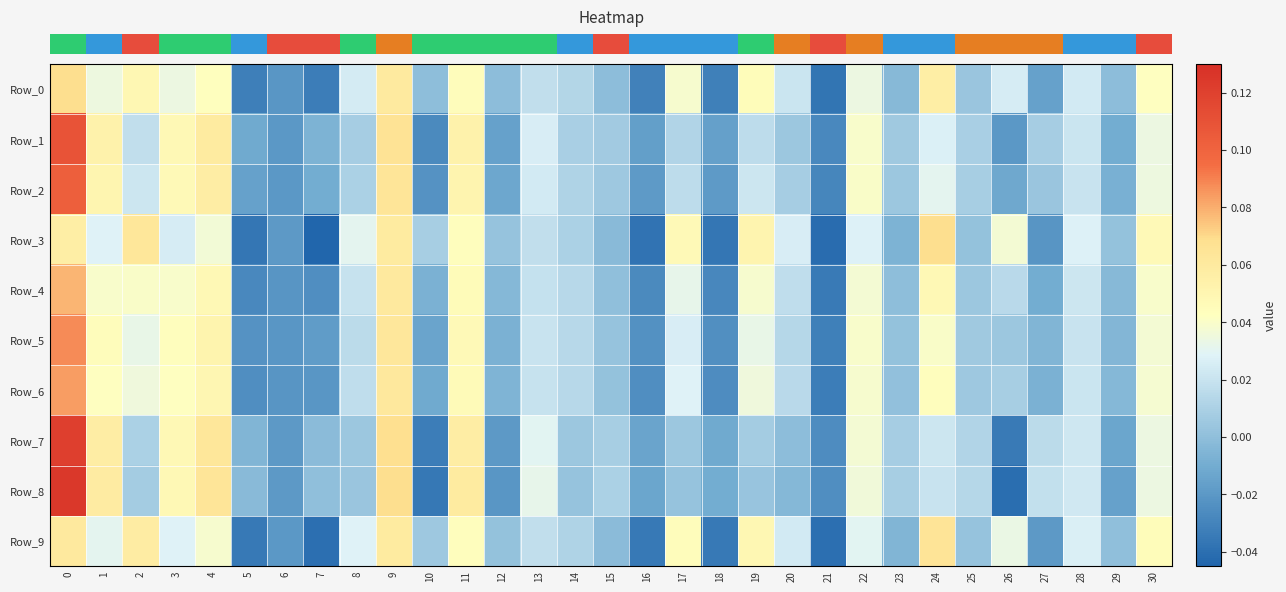

At which category does the chart reach its minimum across all series?

7